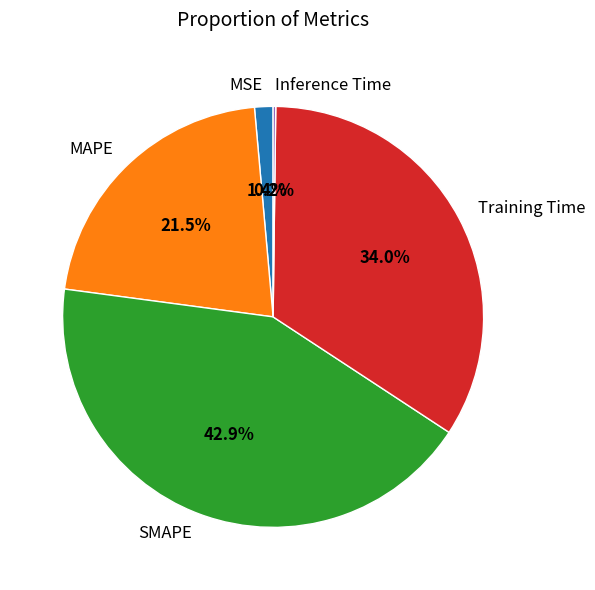

Which has a higher value, MSE or Training Time?

Training Time